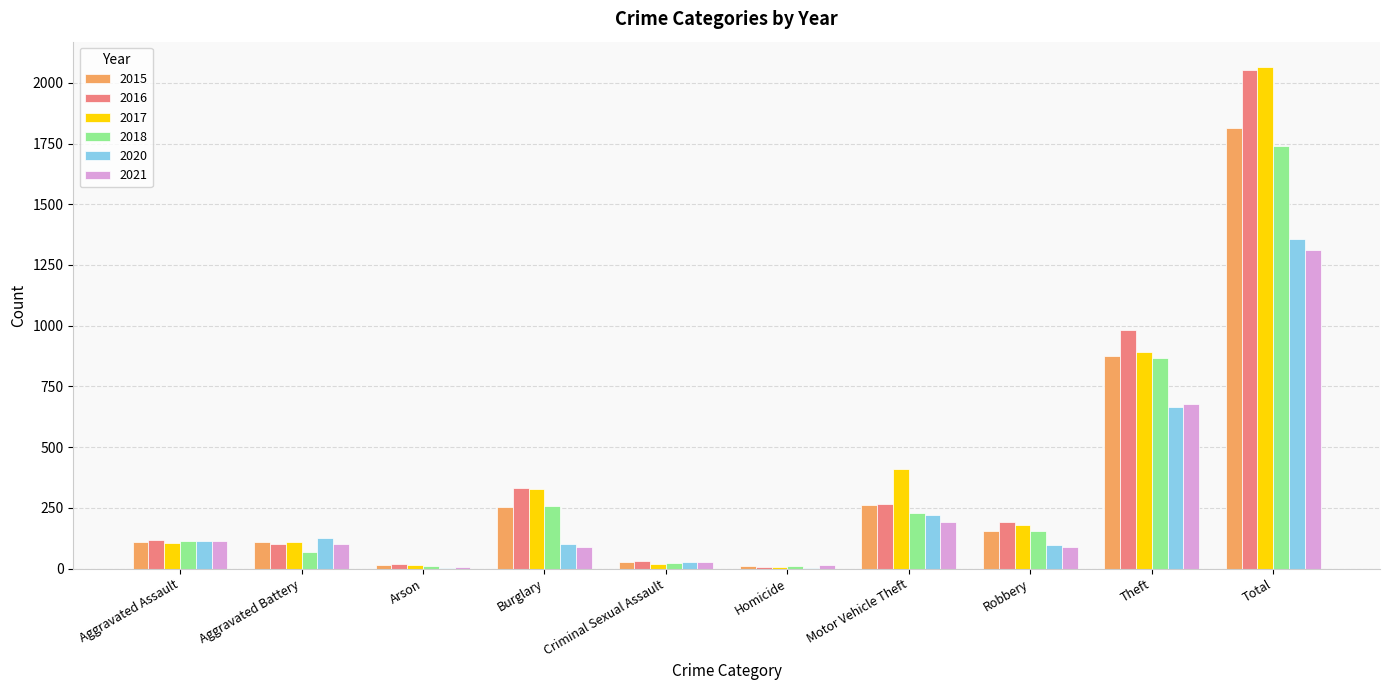

Is the value of 2020 at Homicide greater than the value of 2017 at Aggravated Battery?

No